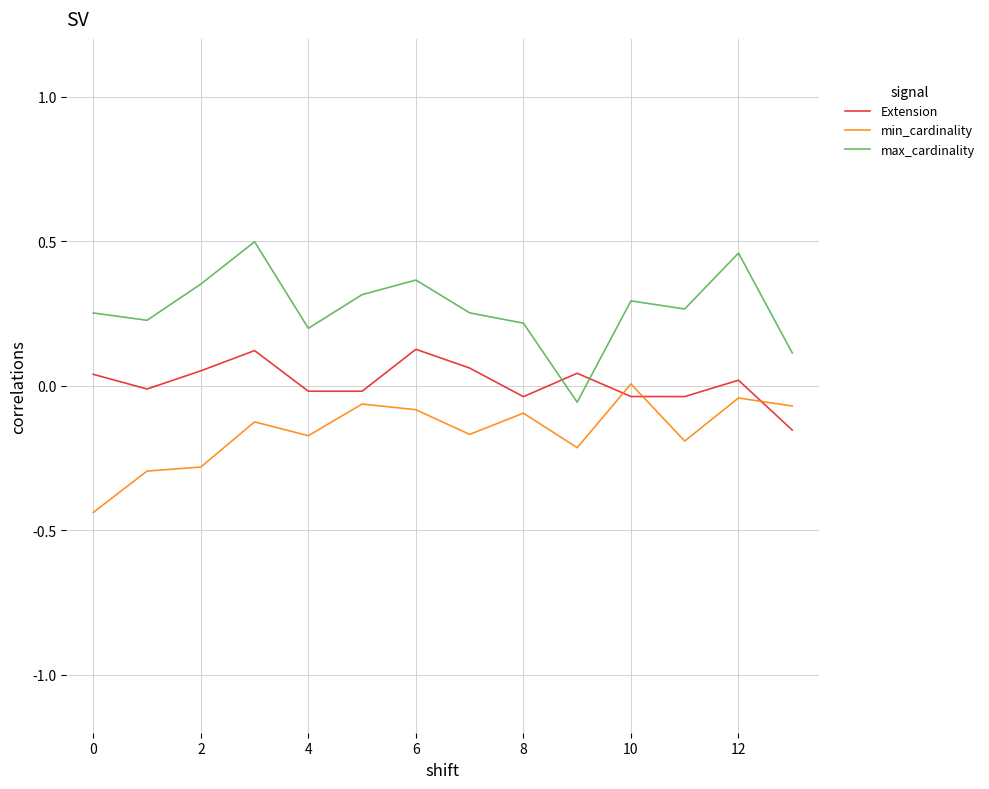

List the series in order of their peak value, highest first.

max_cardinality, Extension, min_cardinality